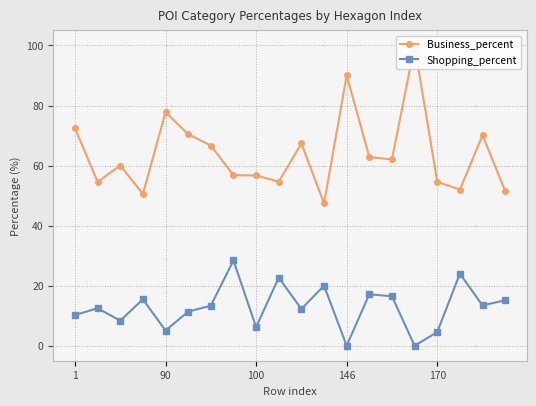

How many lines are shown in the chart?

2